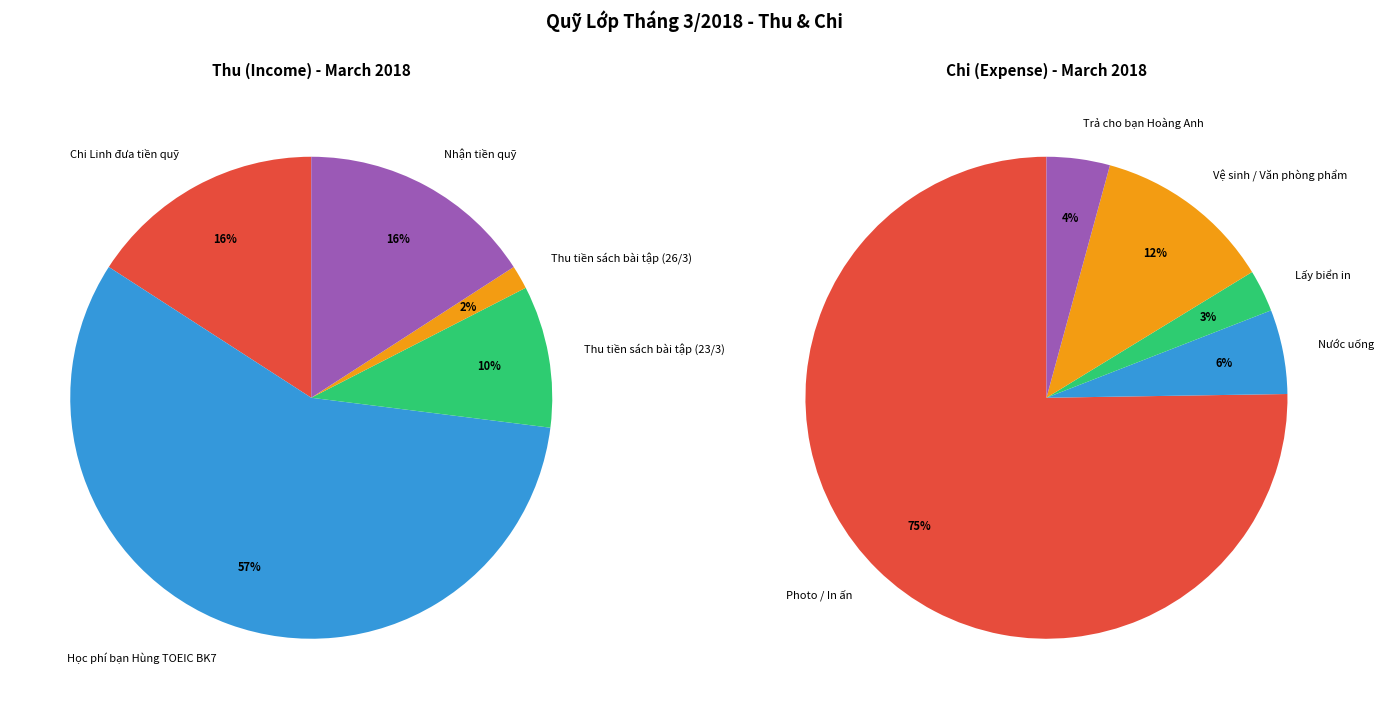

What is the total percentage of Nhận tiền quỹ and Chi Linh đưa tiền quỹ?

31.7%